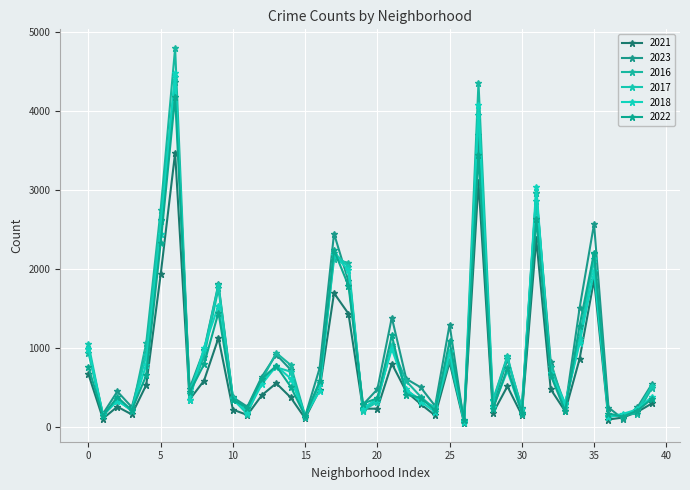

What is the average value of the 2016 series?

972